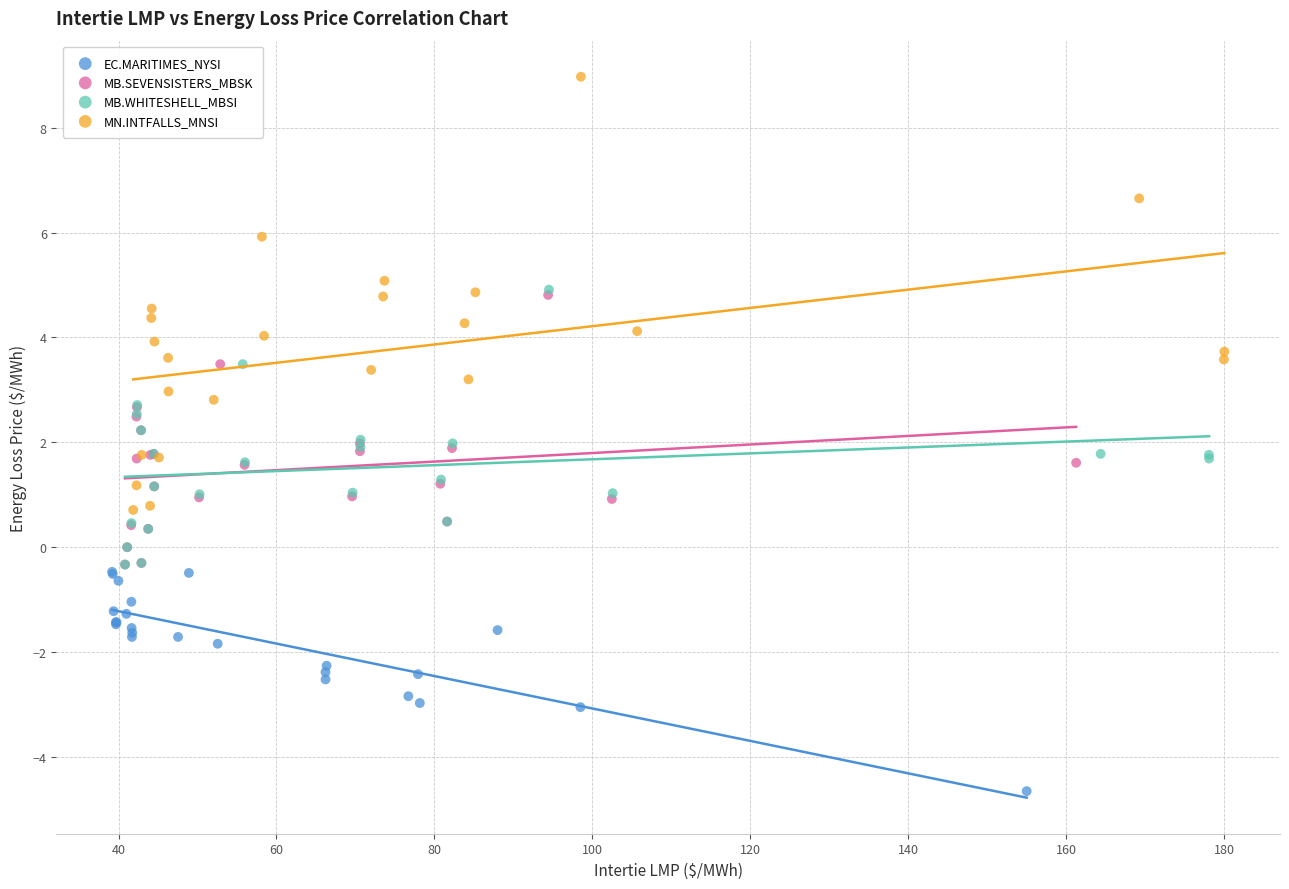

Which series reaches the minimum Y coordinate?

EC.MARITIMES_NYSI